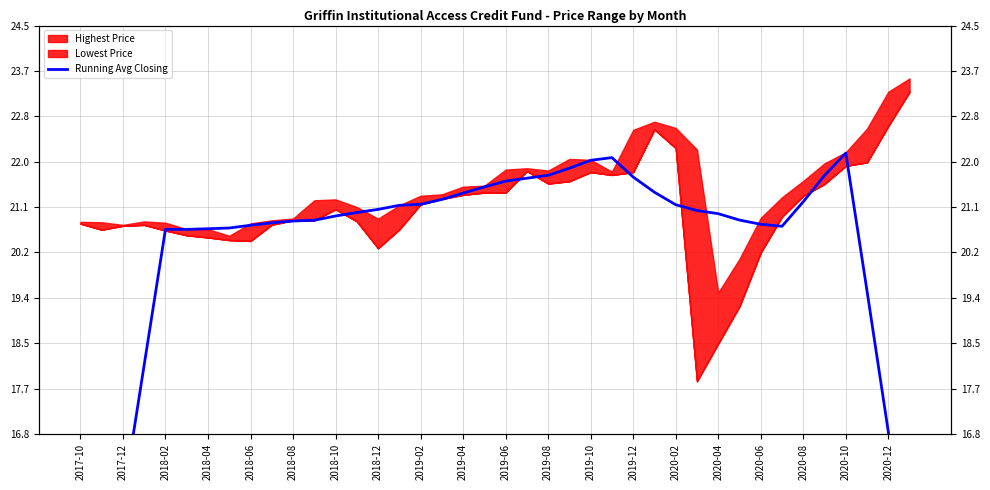

What is the smallest value displayed?

10.4